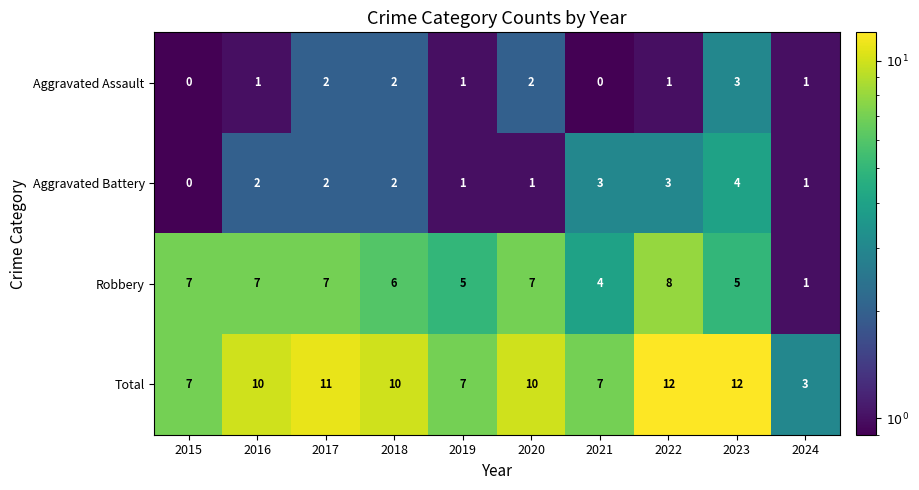

What is the sum of the Robbery values at 2018 and 2015?

13